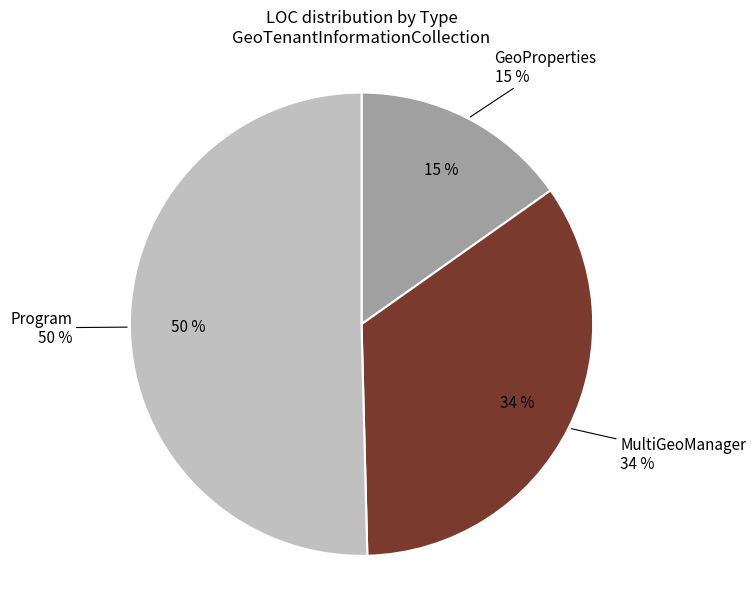

To the nearest percent, what is the average slice percentage?

33%